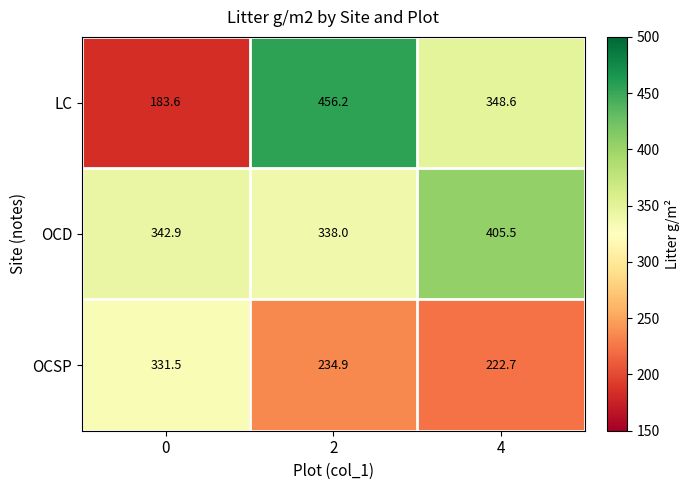

List the series in order of their overall mean, highest first.

OCD, LC, OCSP